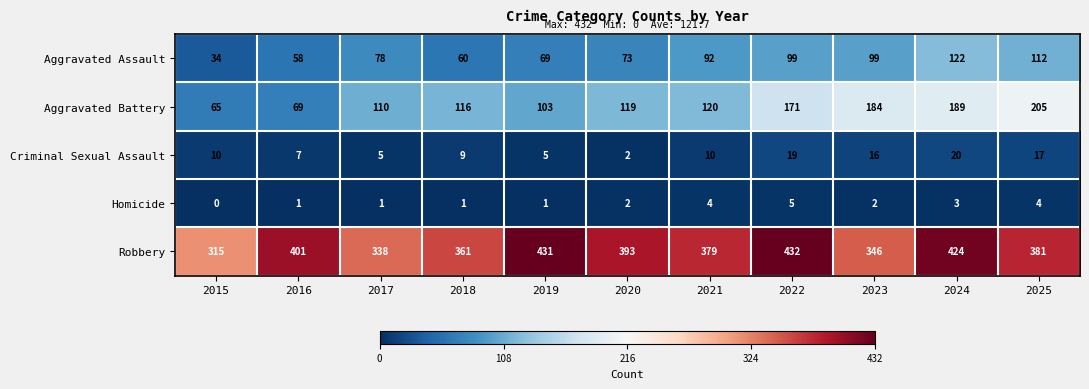

Rank the series at 2017 from lowest to highest value.

Homicide, Criminal Sexual Assault, Aggravated Assault, Aggravated Battery, Robbery